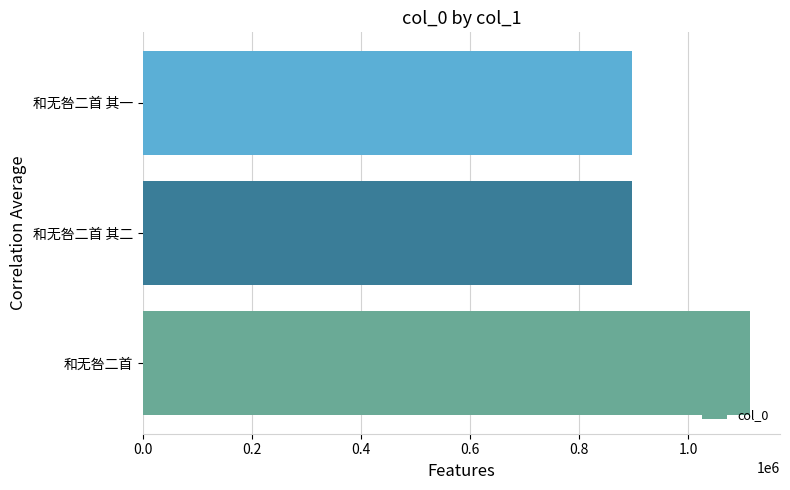

What is the smallest value displayed?

897808